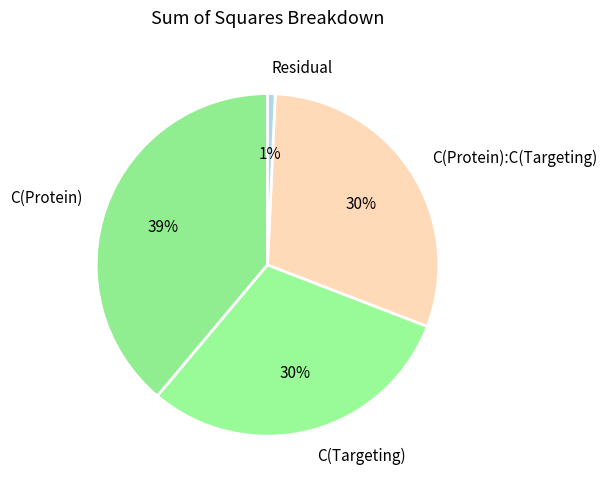

To the nearest percent, what is the difference between the largest and smallest slice percentages?

38%